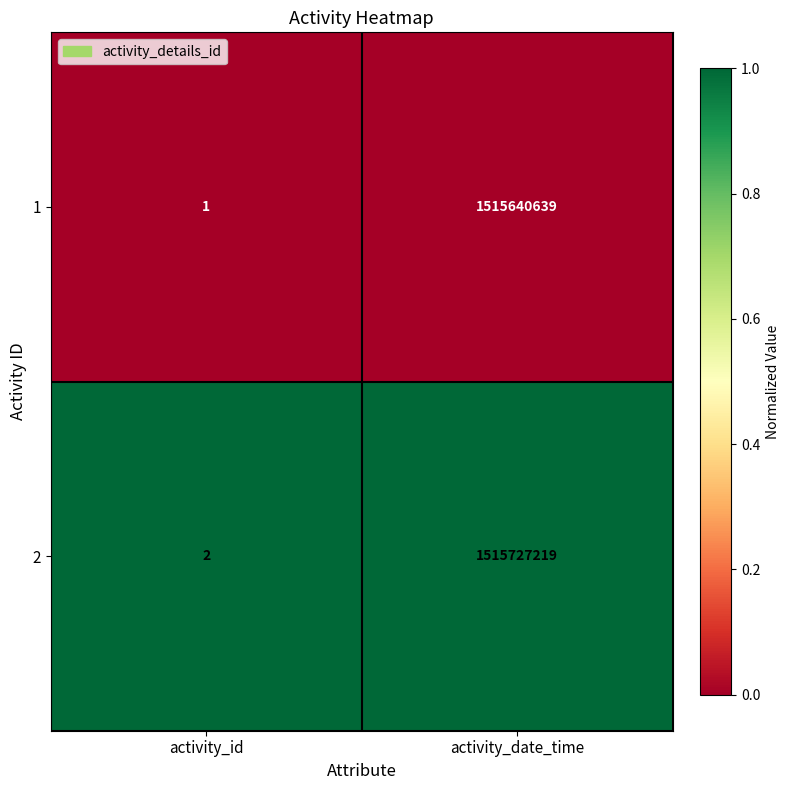

Reading left to right, list all the values displayed in this chart.

1: 1	1515640639
2: 2	1515727219